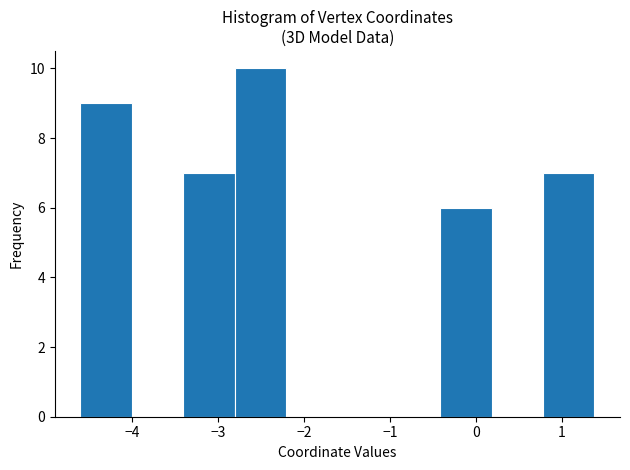

Which range on the x-axis has the tallest bar?

-2.8 to -2.2